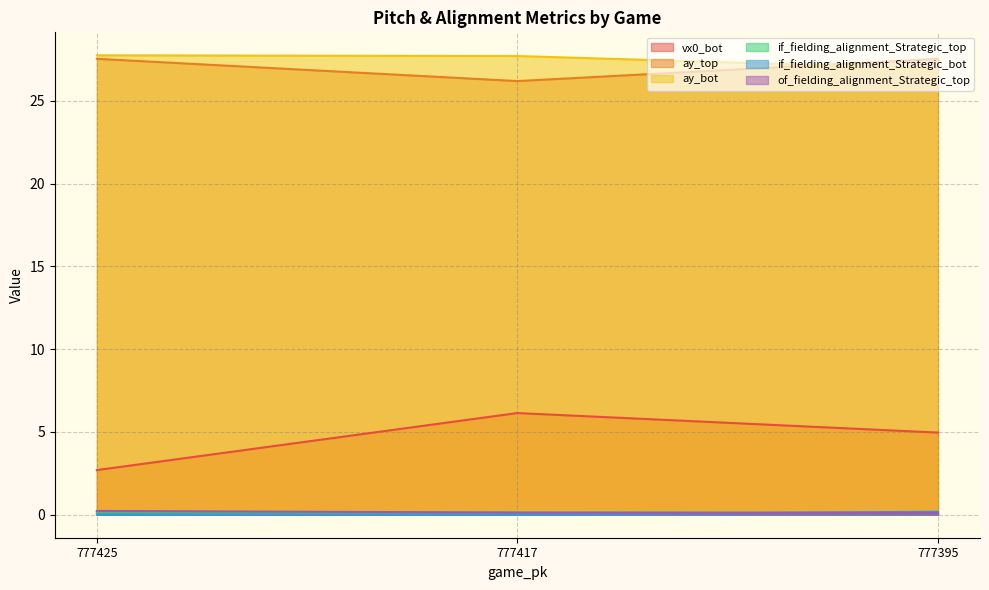

What is the highest value of the if_fielding_alignment_Strategic_top series?

0.1